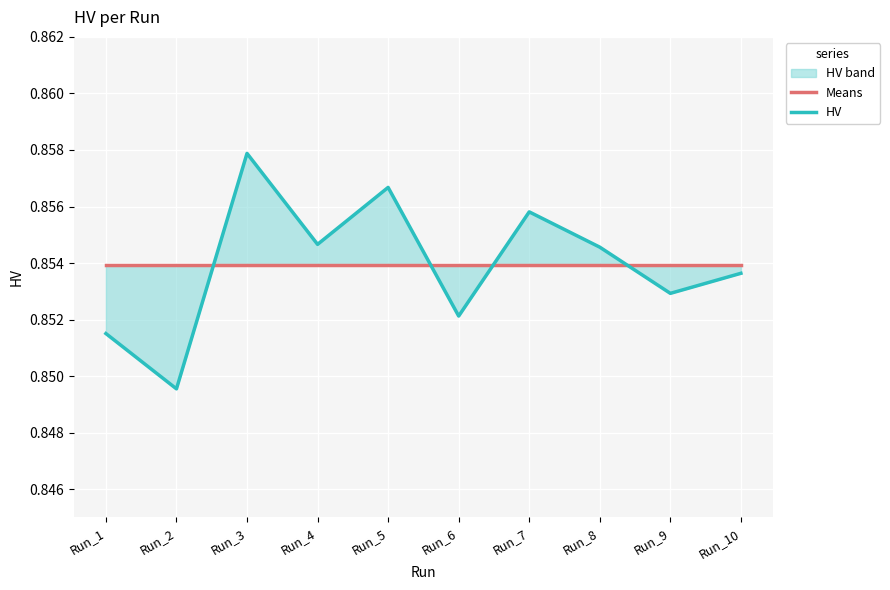

Where do Means and HV first cross each other?

Run_2 and Run_3